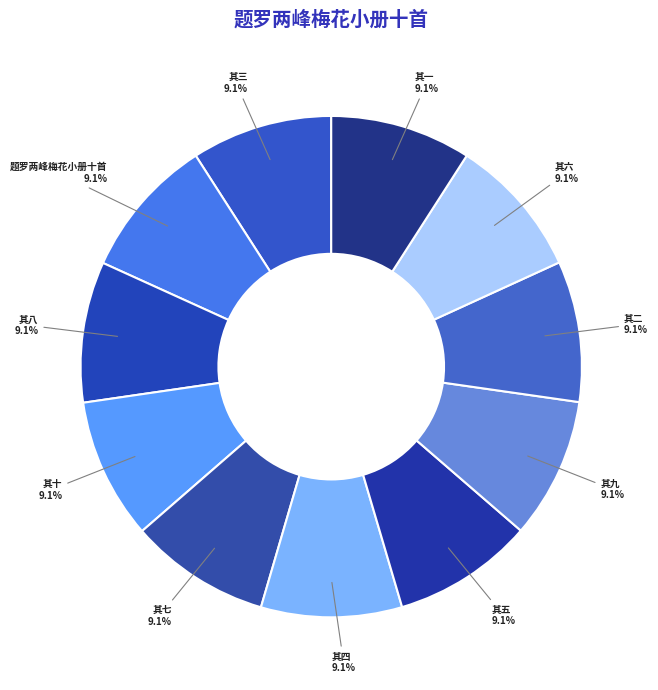

Which category has the smallest portion of the pie?

题罗两峰梅花小册十首 其一